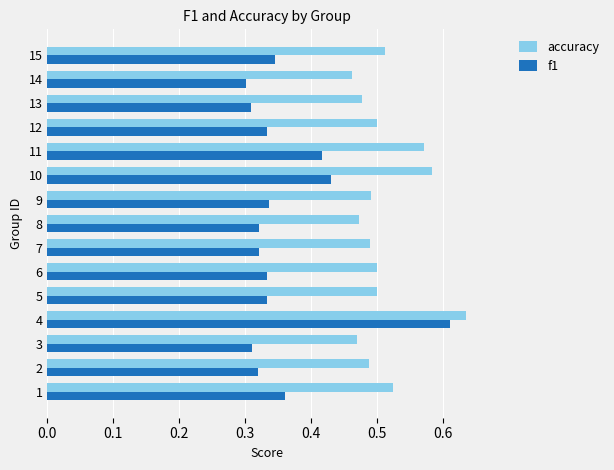

Which category has the lowest value in the accuracy series?

14